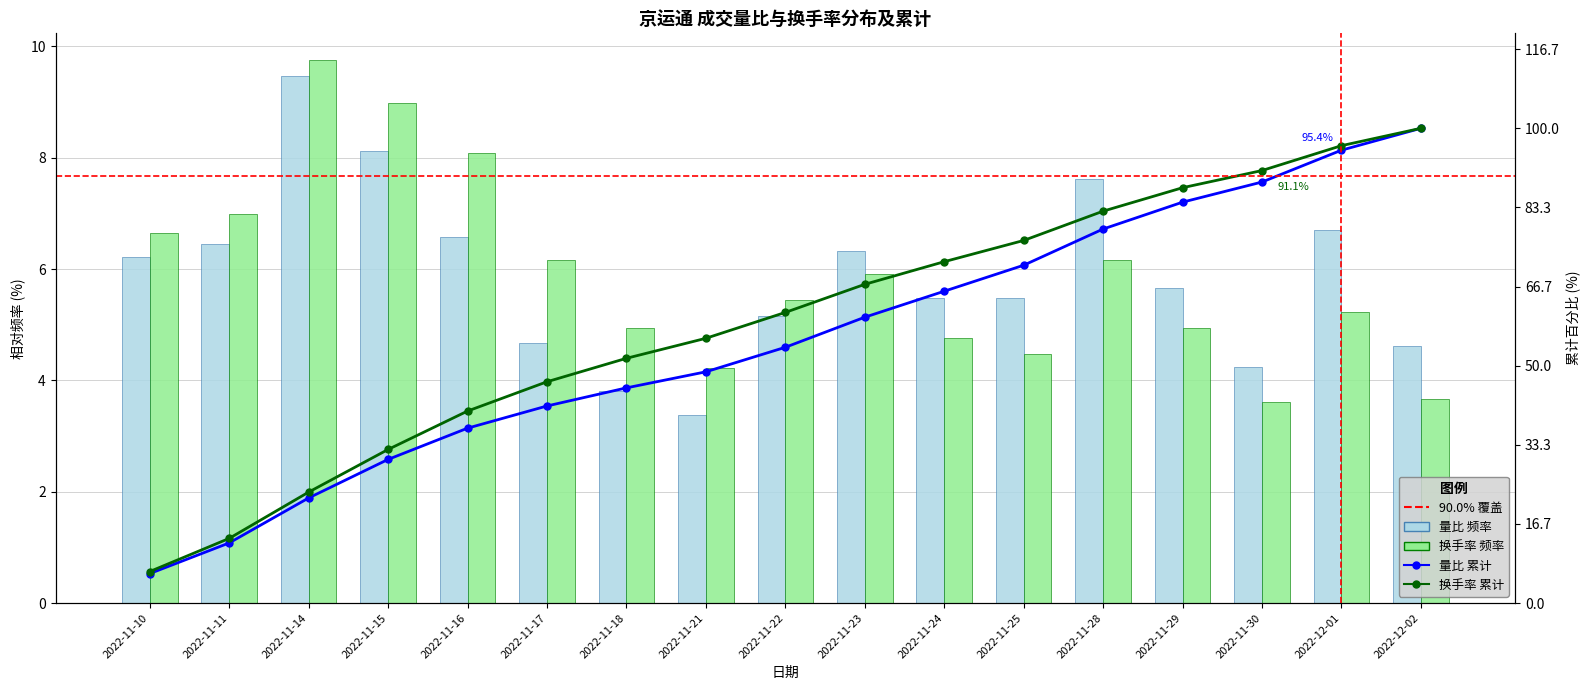

True or false: 换手率 has a value of 3.1 at 2022-11-23.

False